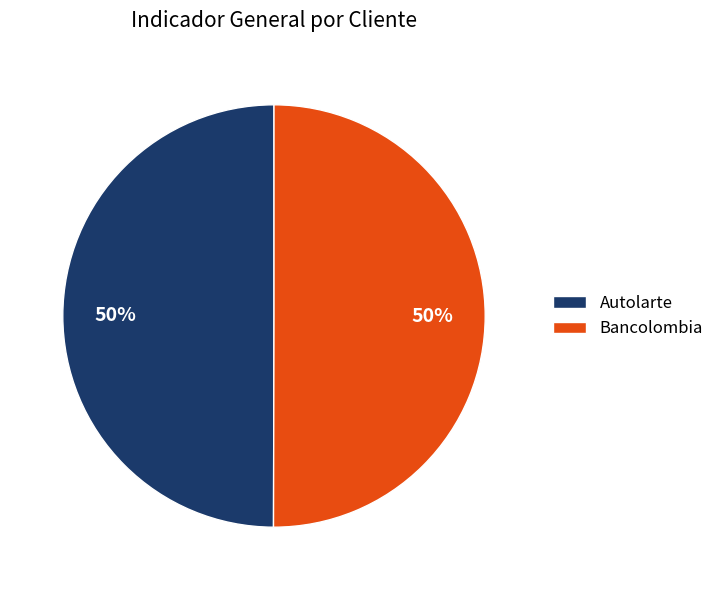

Is the sum of Autolarte and Bancolombia greater than half?

Yes